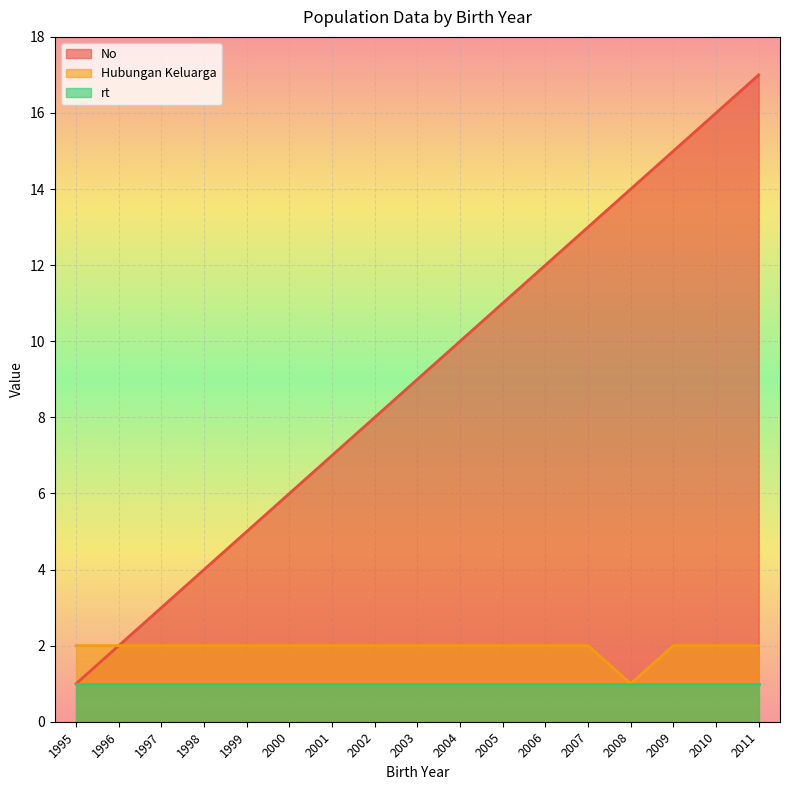

List the series in order of their peak value, highest first.

No, Hubungan Keluarga, rt